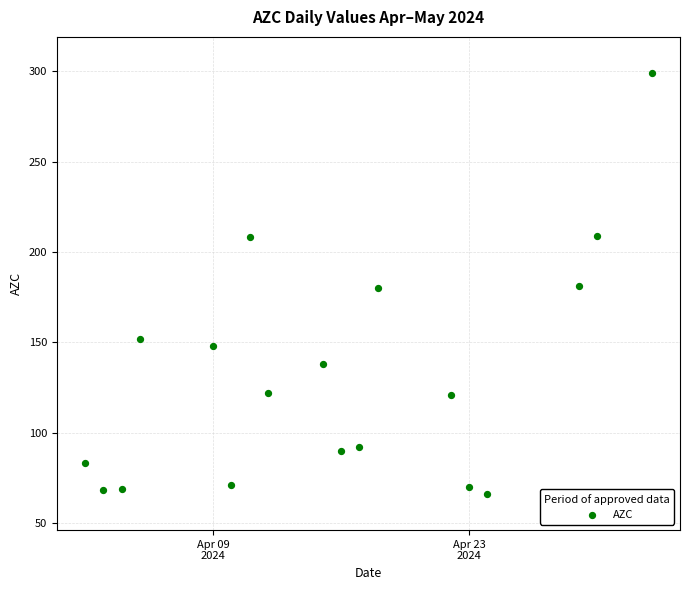

What is the range of Y values (max minus min)?

233